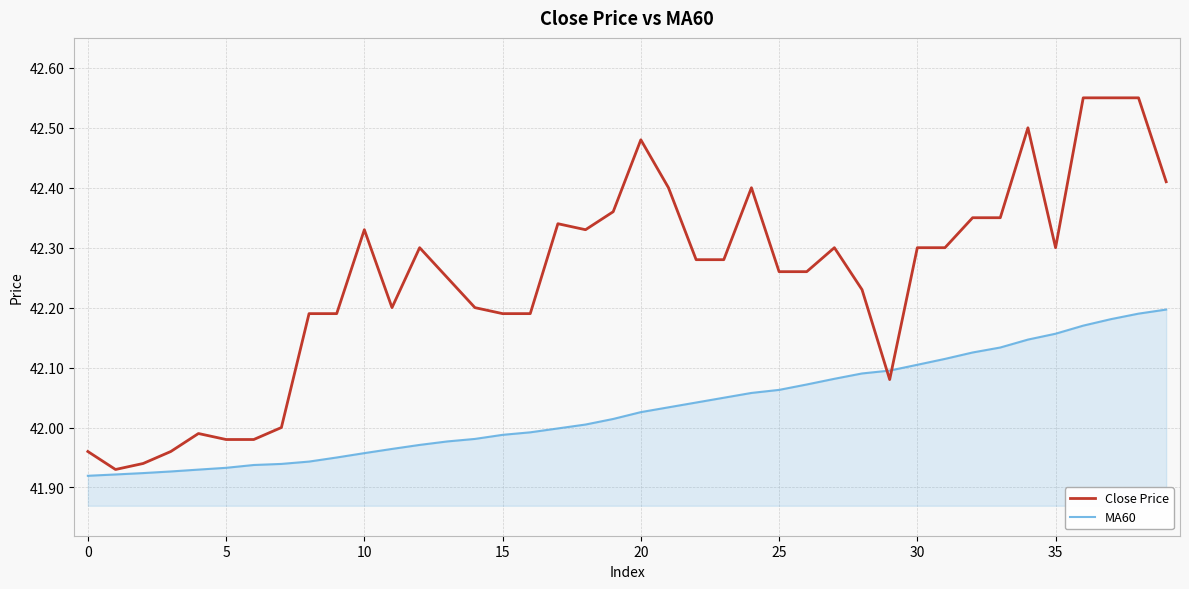

Which series ends up on top after the final intersection of Close Price and MA60?

Close Price